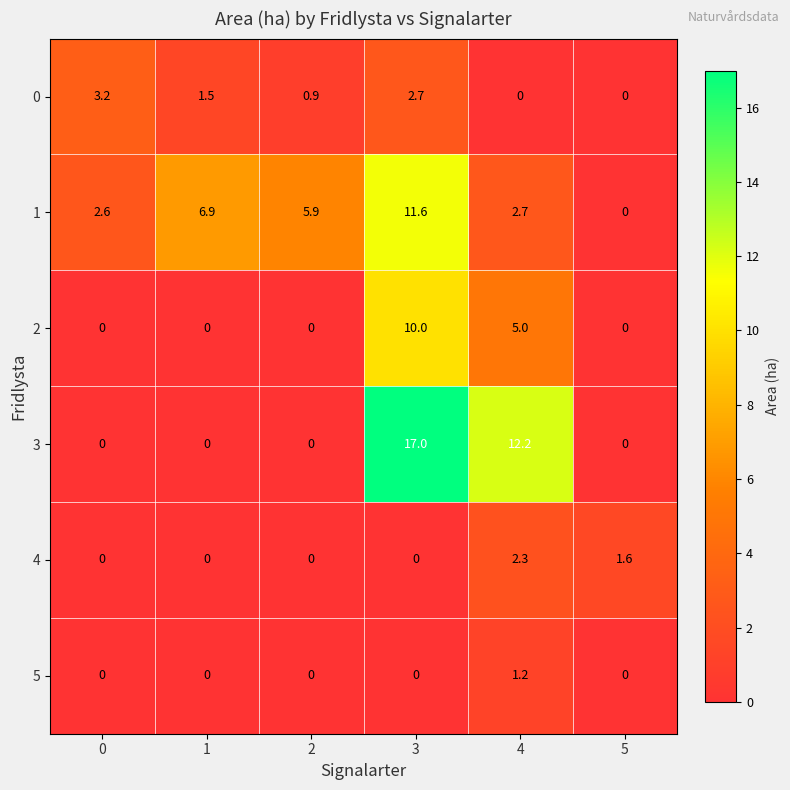

Which label corresponds to the largest value in the chart?

3